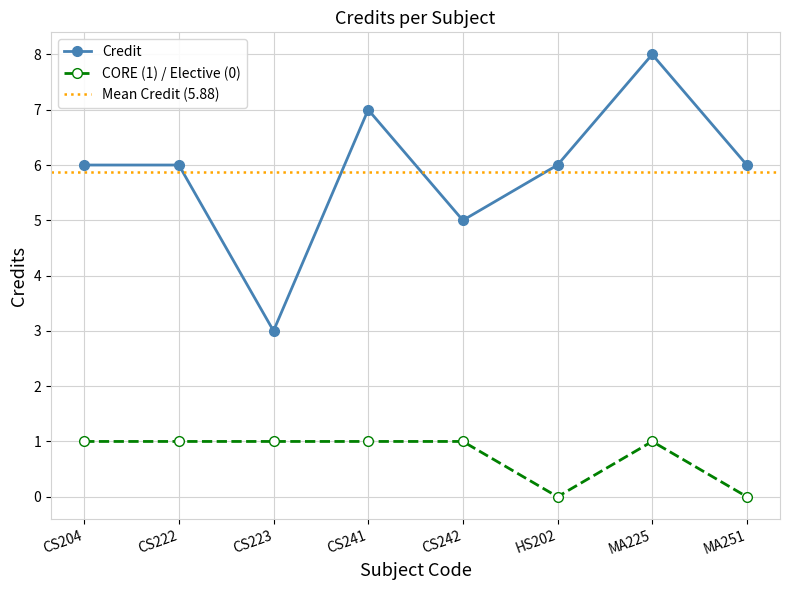

What is the label of the 6th point from the right?

CS223